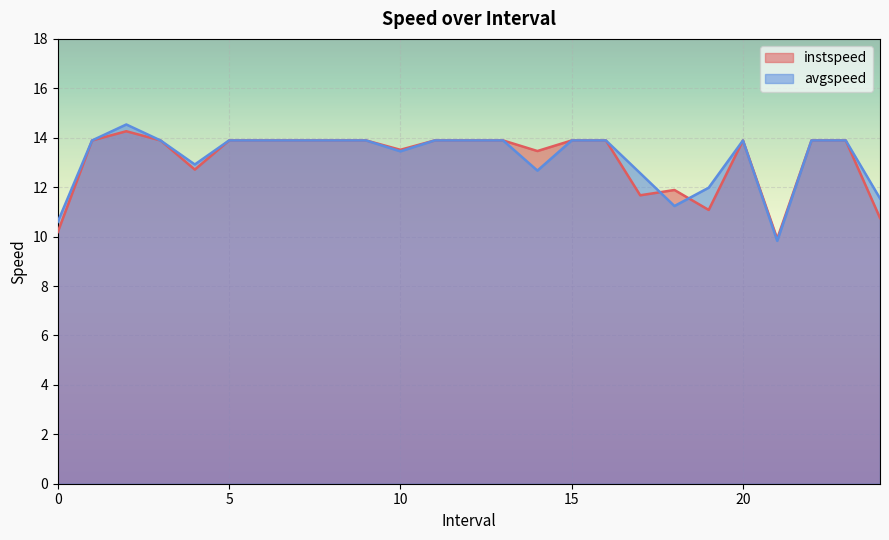

Which category has the highest value across all series?

2.0